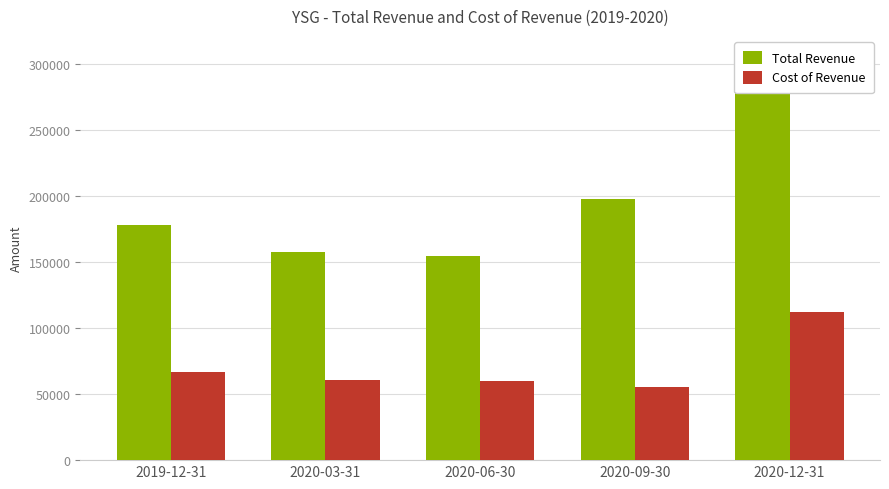

At which label is Total Revenue closest to 230450?

2020-09-30